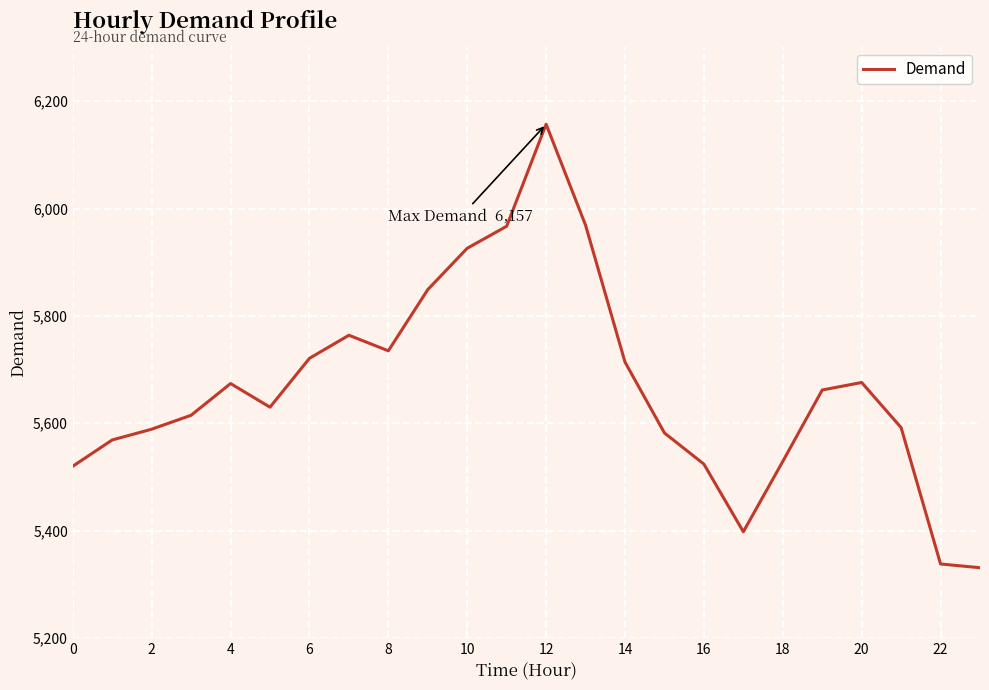

What is the minimum value shown in the chart?

5331